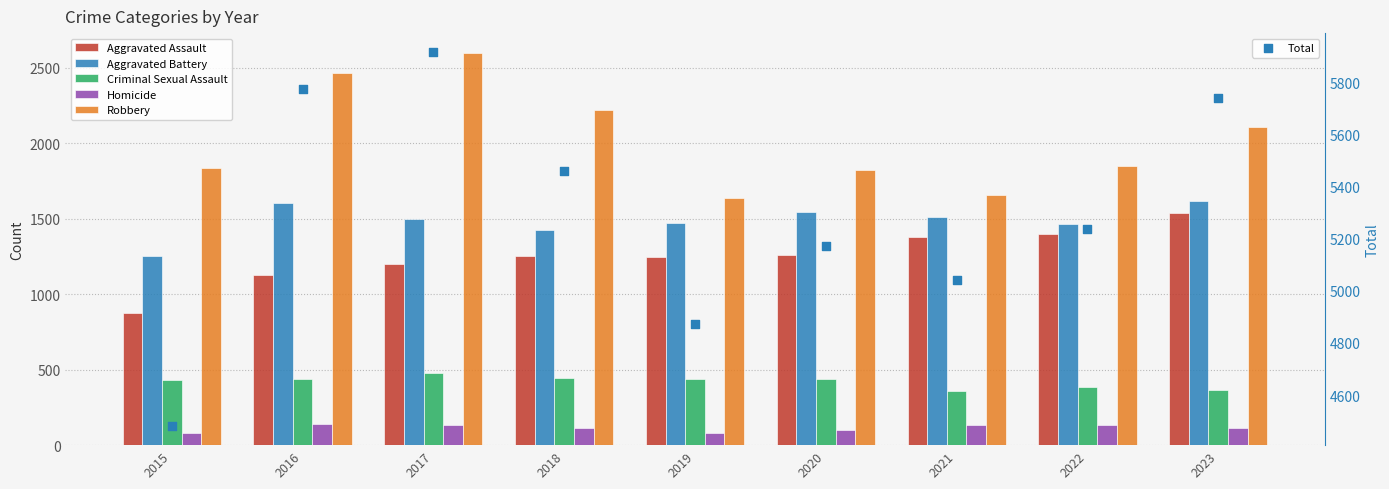

Which series has the largest total across all categories?

Total